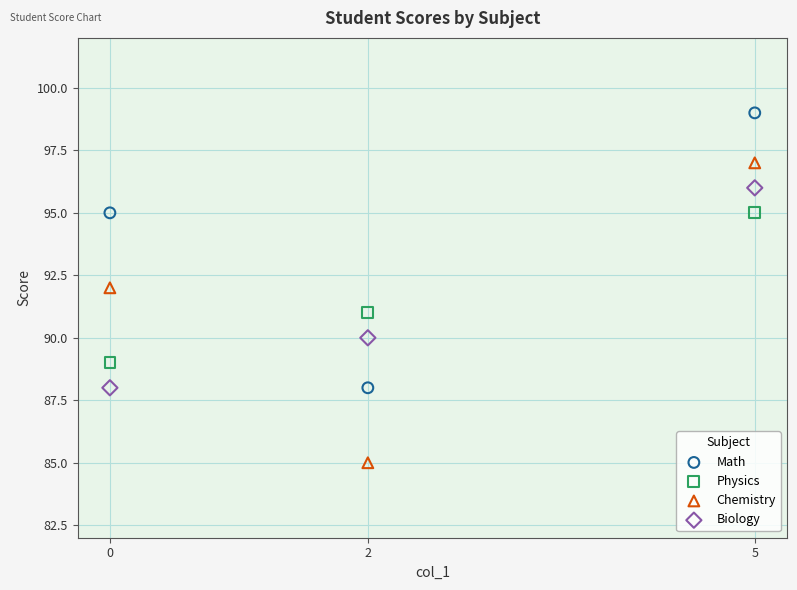

Which series contains the lowest Y value?

Chemistry